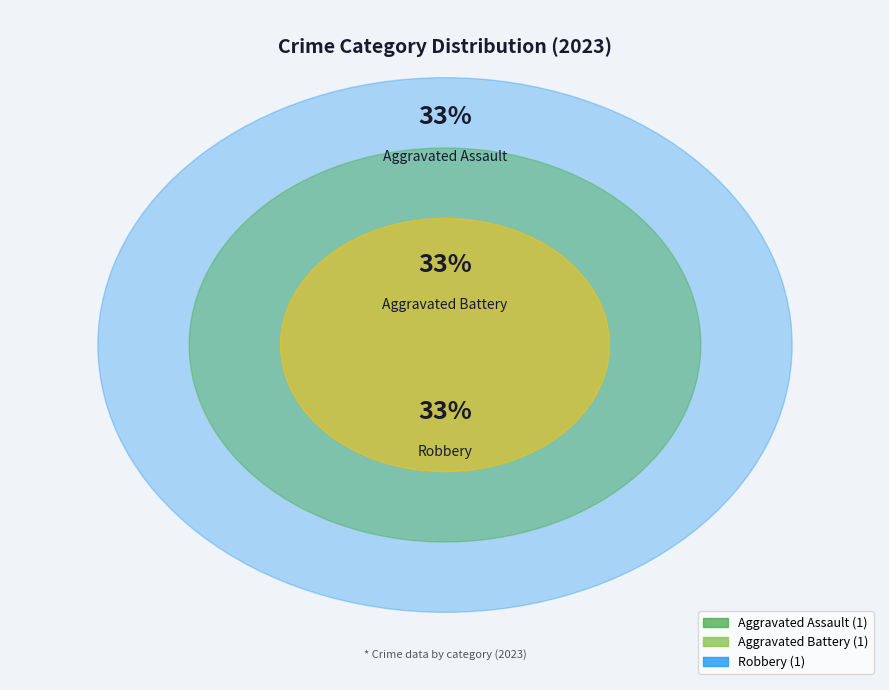

Does Aggravated Battery represent more than half of the total?

No